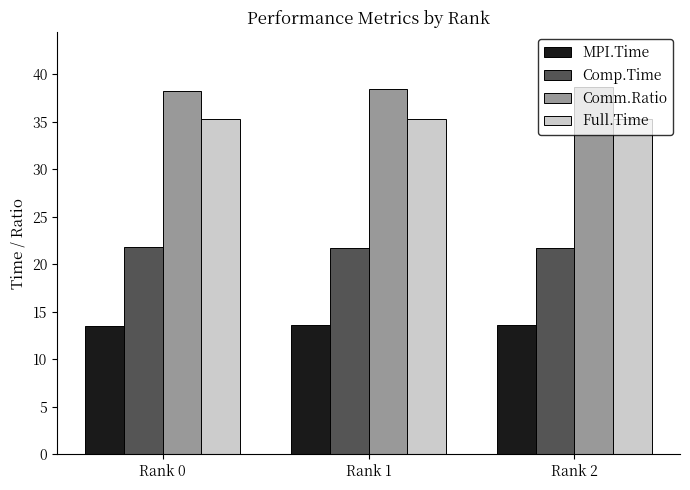

Are the bars horizontal?

No